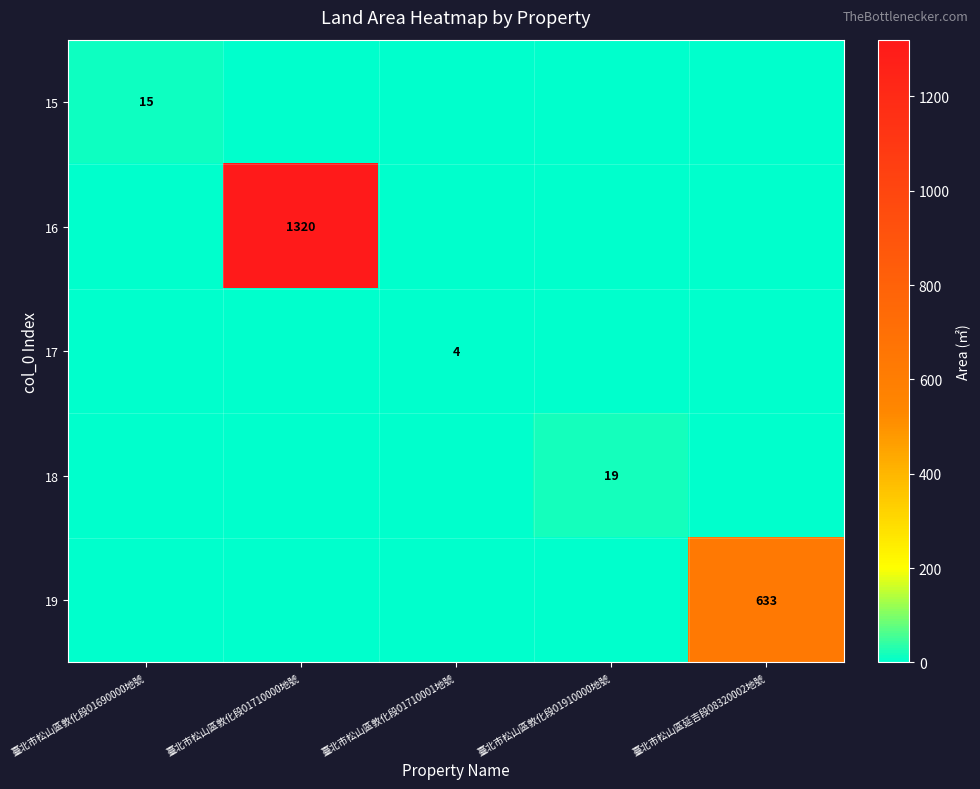

At 臺北市松山區延吉段08320002地號, list the series in order from smallest to largest.

15, 16, 17, 18, 19